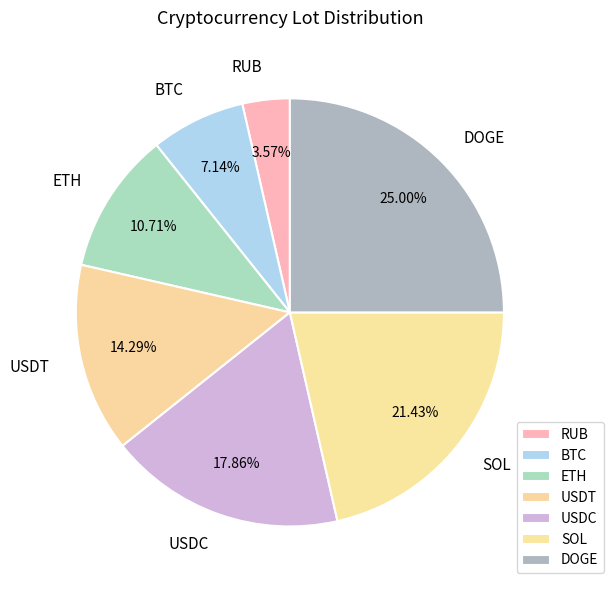

True or false: DOGE accounts for 20% of the total.

False